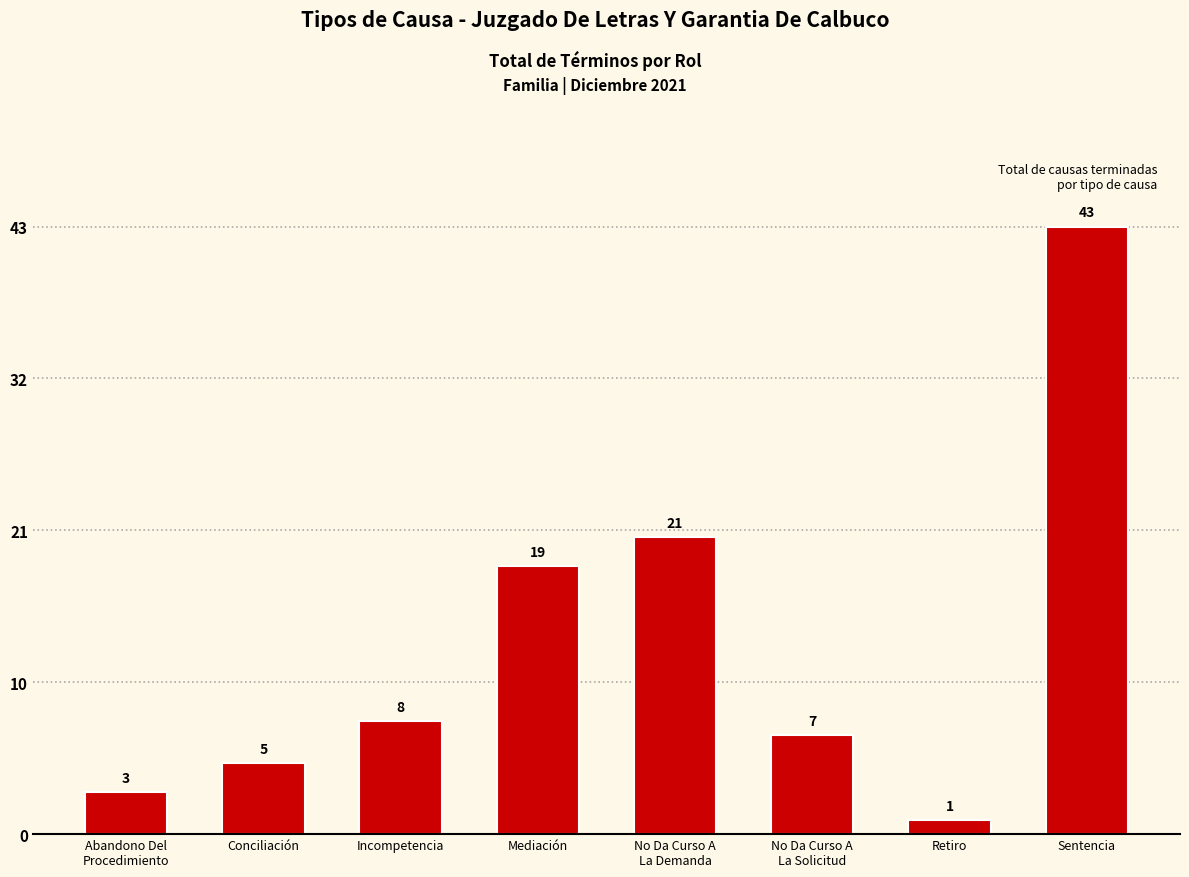

Which label corresponds to the smallest value in the chart?

Retiro